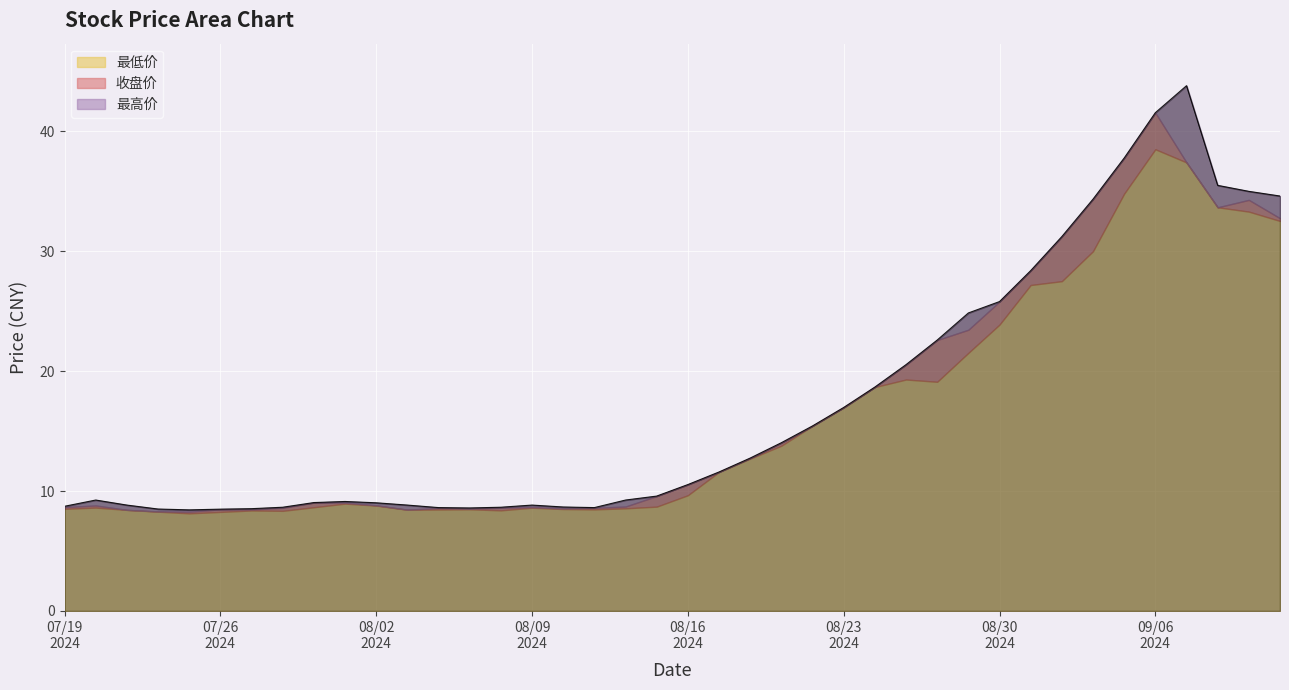

List the series in order of their peak value, lowest first.

最低价, 收盘价, 最高价